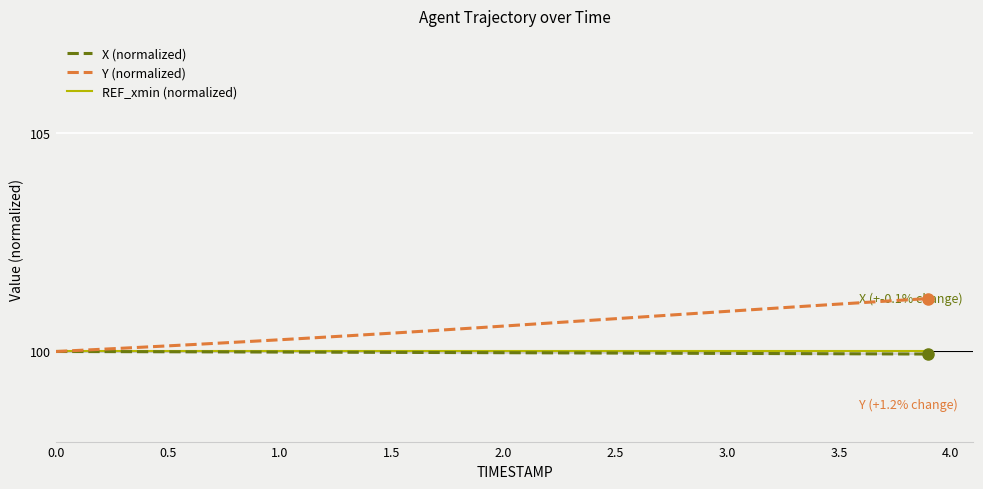

The value of Y (normalized) at 3.0 is 41.1. True or false?

False